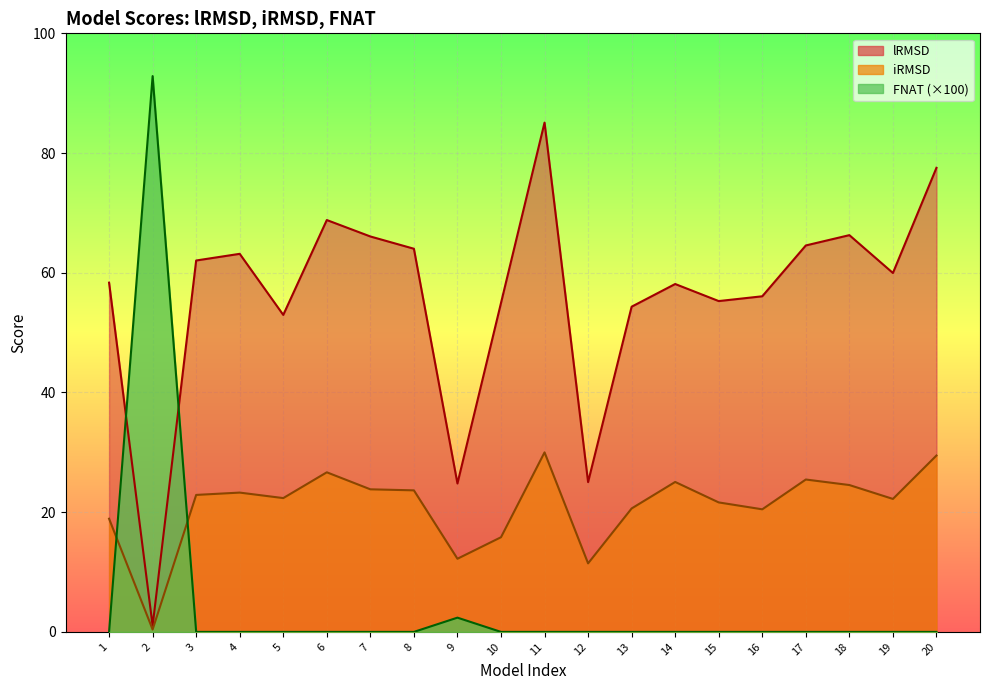

What is the sum of the lRMSD values at 15 and 11?

140.4